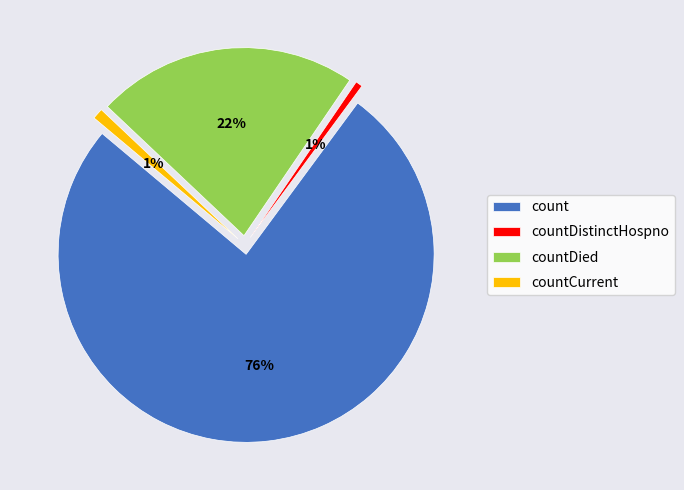

Does any single category account for the majority?

Yes